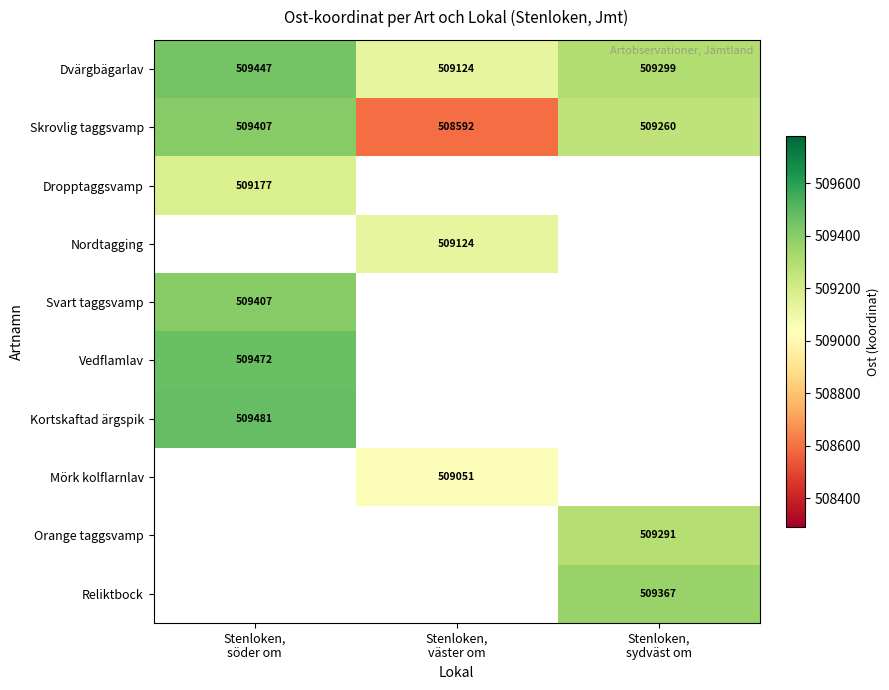

Which label corresponds to the largest value in the chart?

Stenloken,
söder om